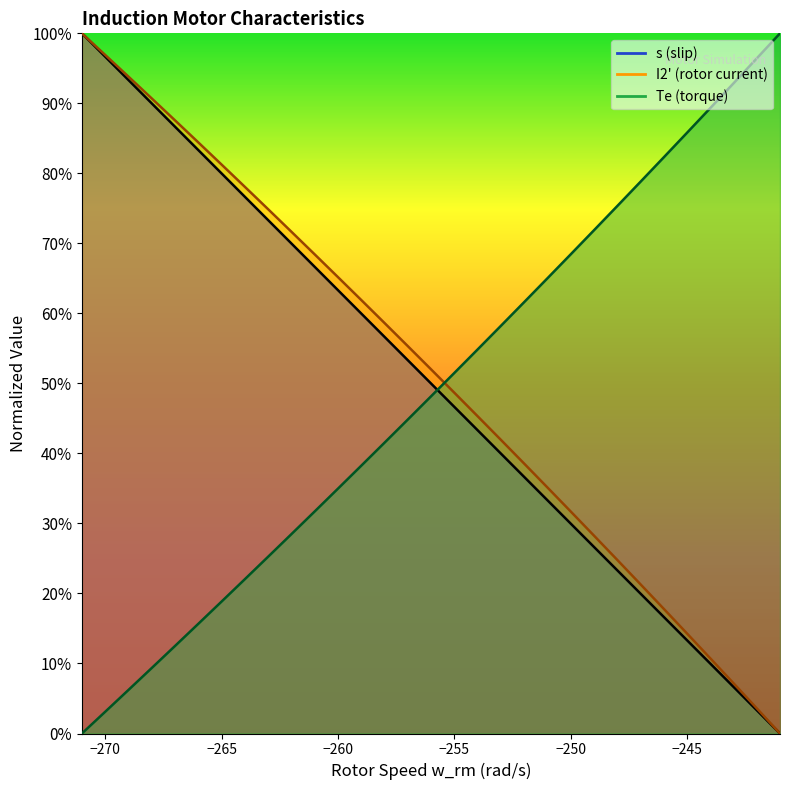

Which series ends up on top after the final intersection of s and w_rm?

s